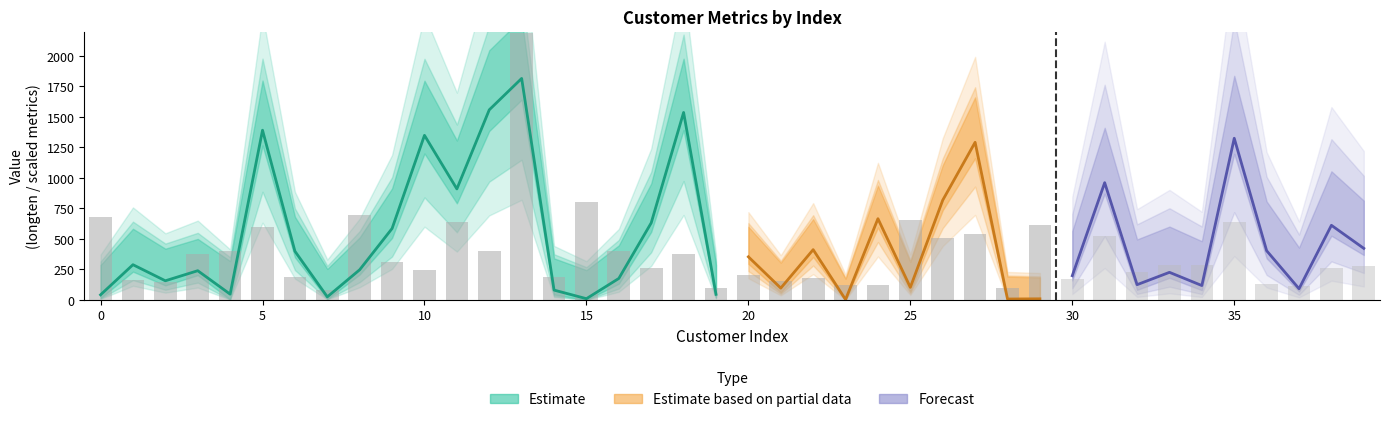

Reading left to right, extract all data points from this chart.

longten: 42.0	288.8	157.1	239.6	47.5	1391.0	399.1	25.2	247.6	585.6	1349.0	909.9	1558.1	1815.4	80.7	10.3	176.2	631.7	1536.5	46.0	353.6	97.0	412.1	3.0	666.0	103.1	817.6	1292.0	7.5	9.2	198.7	961.0	125.0	226.2	118.0	1325.0	403.5	92.0	611.6	422.7
longmon: 4.4	9.4	6.3	6.0	7.1	20.7	8.2	2.9	6.5	12.8	24.8	19.7	28.8	29.0	6.0	3.4	7.1	12.2	24.1	4.0	9.6	5.8	9.9	2.0	12.1	5.8	13.7	21.8	3.4	2.5	6.5	15.0	7.1	7.5	6.3	21.2	10.4	3.7	14.2	9.1
income: 136.0	33.0	30.0	76.0	80.0	120.0	37.0	17.0	140.0	63.0	49.0	127.0	80.0	438.0	37.0	161.0	80.0	53.0	76.0	19.0	41.0	31.0	36.0	24.0	25.0	131.0	101.0	108.0	20.0	123.0	34.0	104.0	46.0	57.0	58.0	128.0	26.0	23.0	52.0	55.0